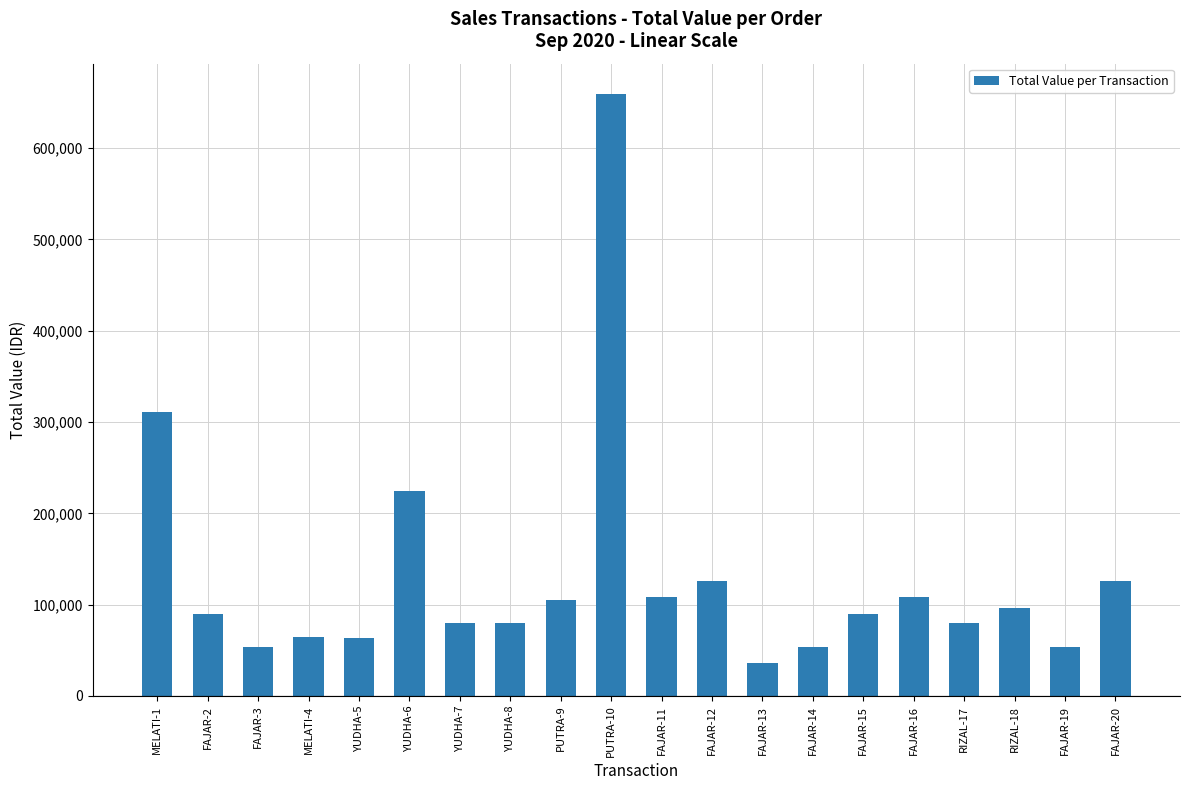

How many distinct data groups are displayed?

1